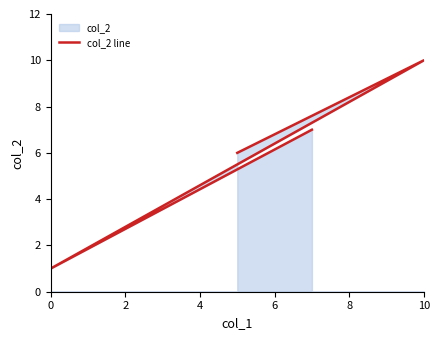

What is the value of the 2nd point from the left?

10